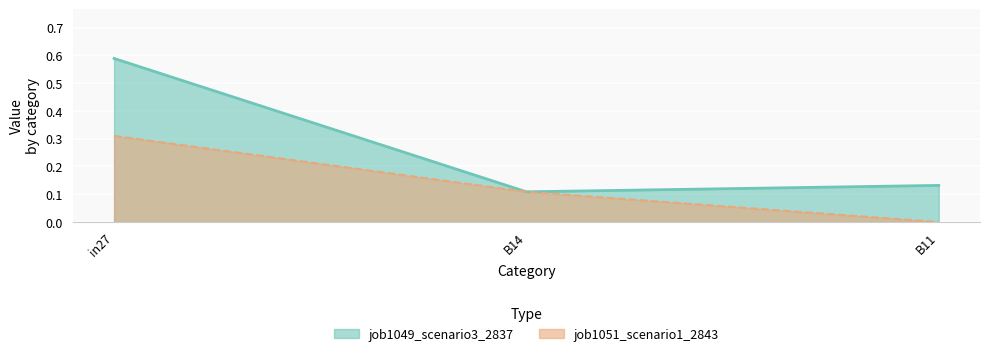

The job1049_scenario3_2837 series shows 0.6 at in27. True or false?

True